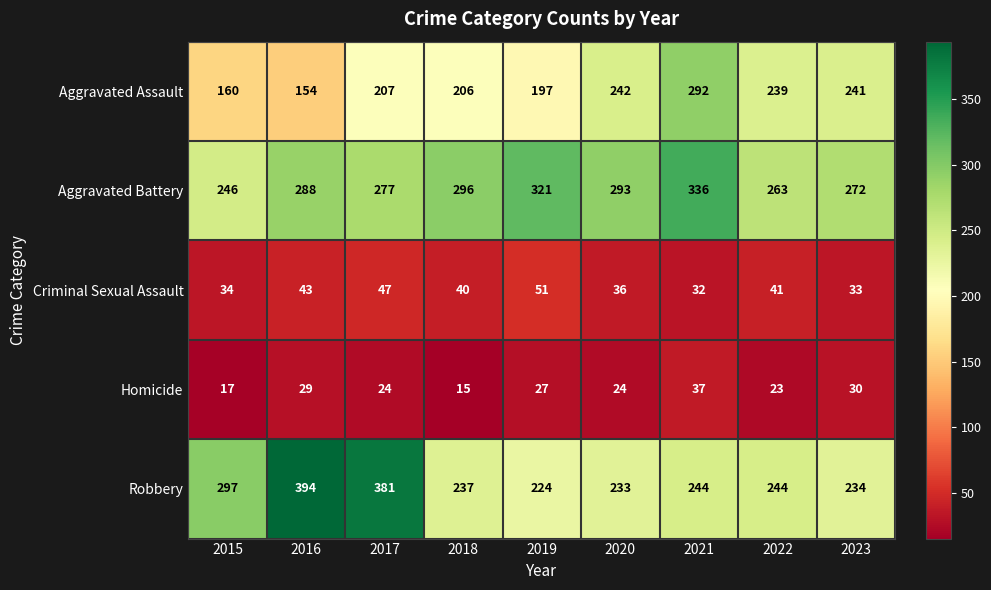

What is the sum of all Robbery values?

2488